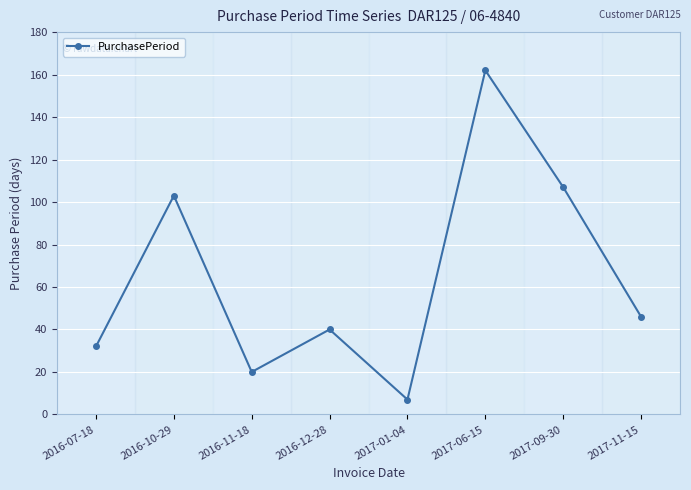

What is the difference between the second highest and second lowest values?

87